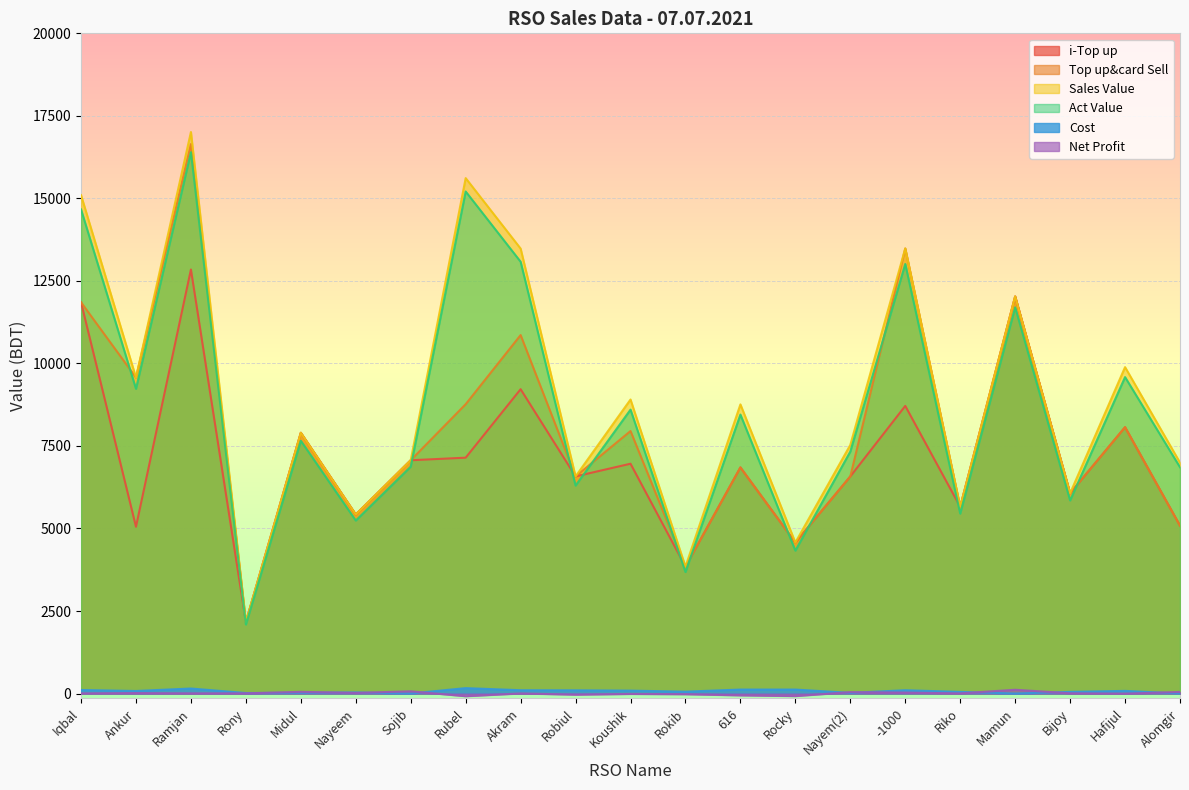

What is the difference between the highest and lowest values at Riko?

5650.3